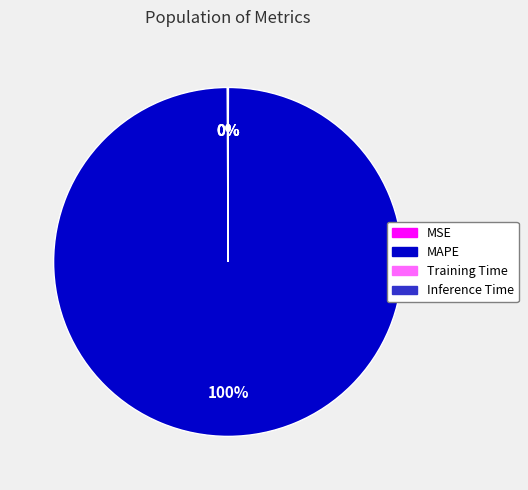

True or false: MAPE accounts for 89% of the total.

False